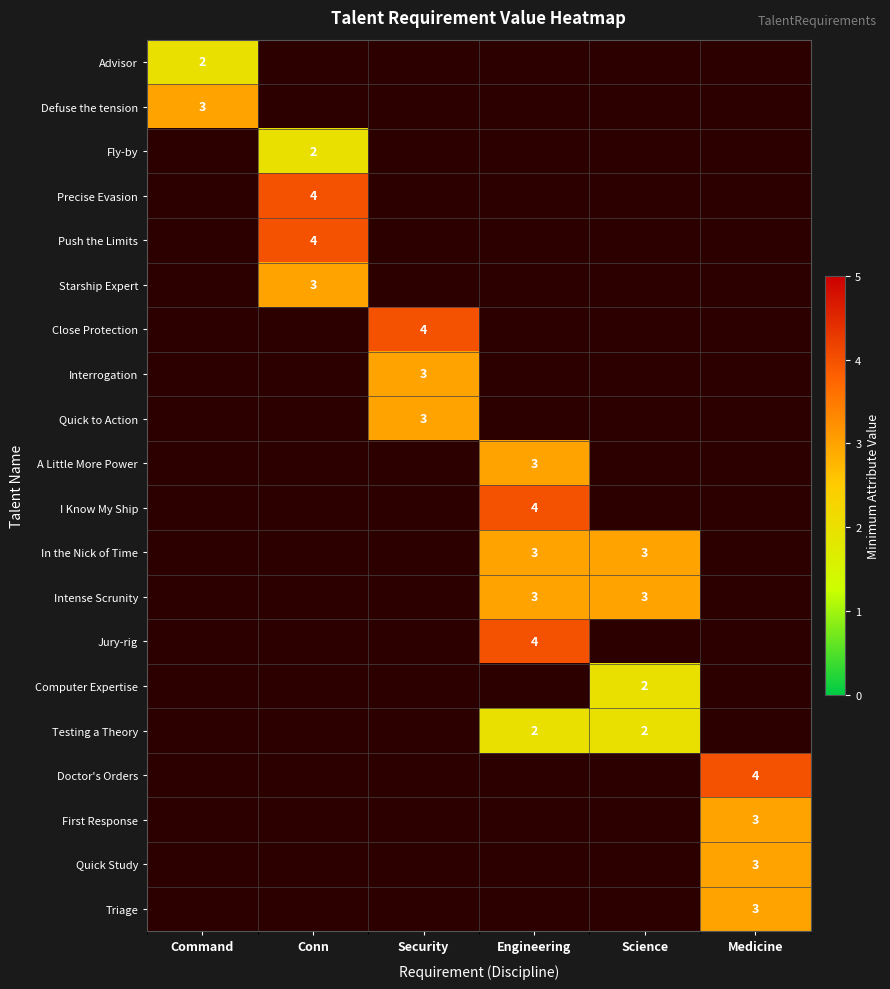

Is it true that I Know My Ship equals 4 at Engineering?

True